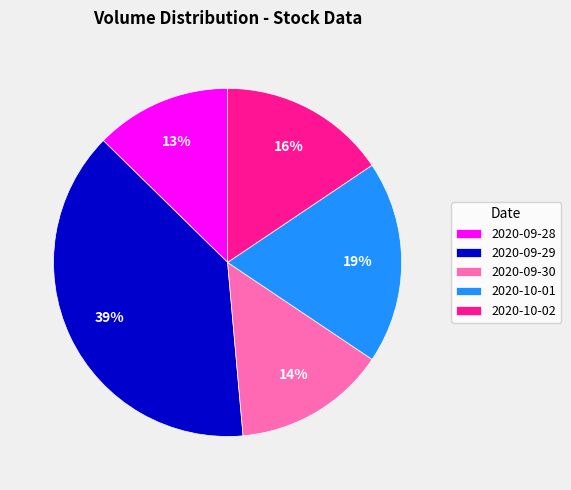

Which slice is the largest?

2020-09-29